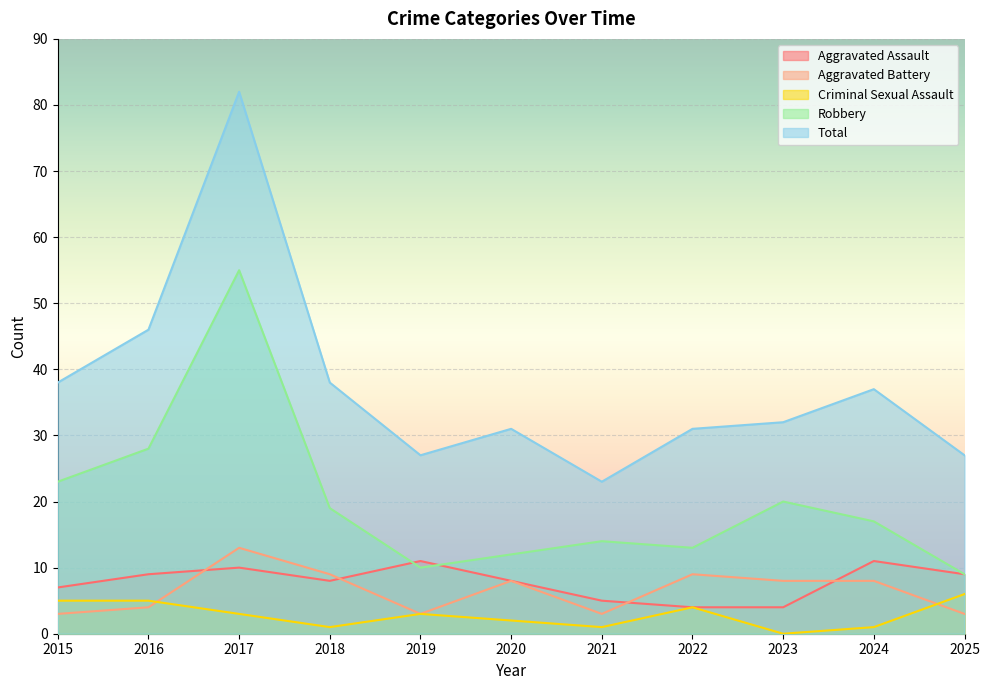

What is the difference between the highest and lowest values at 2023?

32